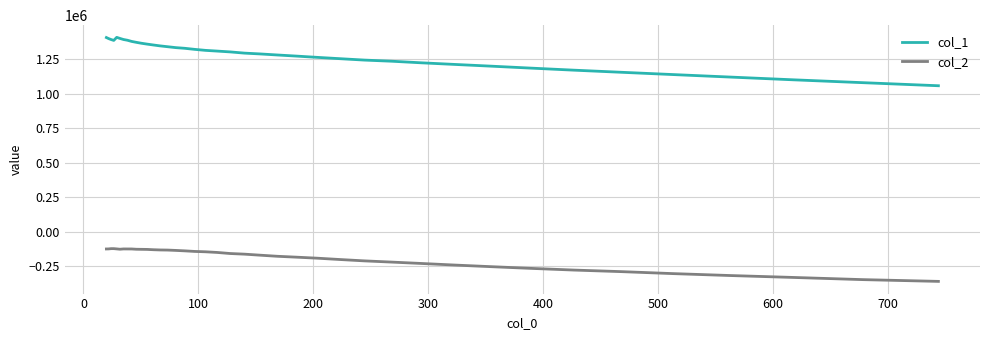

What is the minimum value shown in the chart?

-359789.8